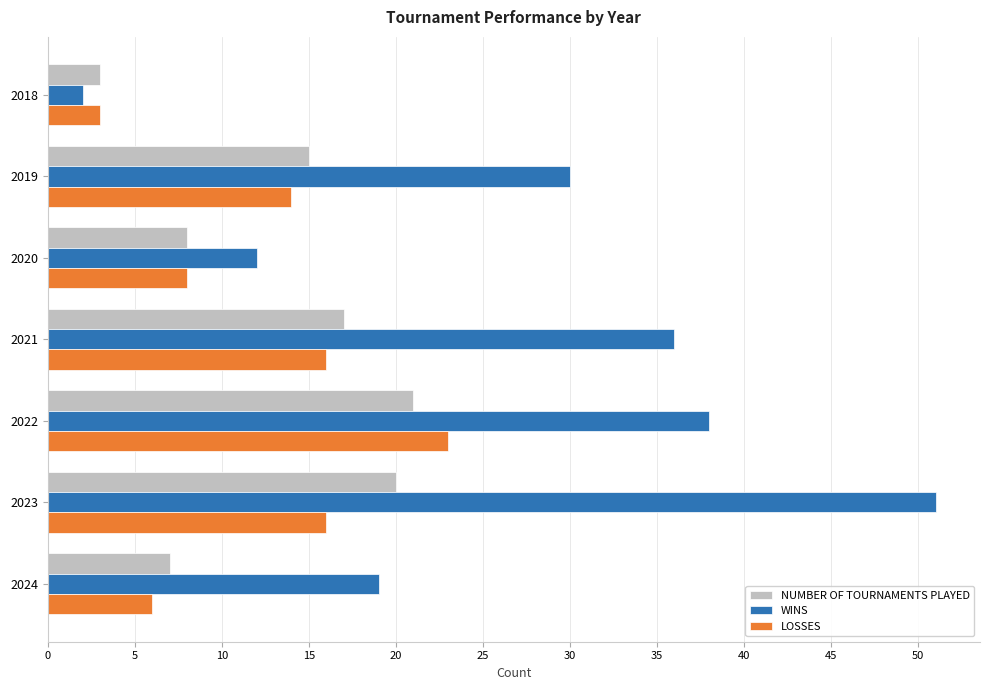

Is the value of LOSSES at 2021 greater than the value of NUMBER OF TOURNAMENTS PLAYED at 2023?

No